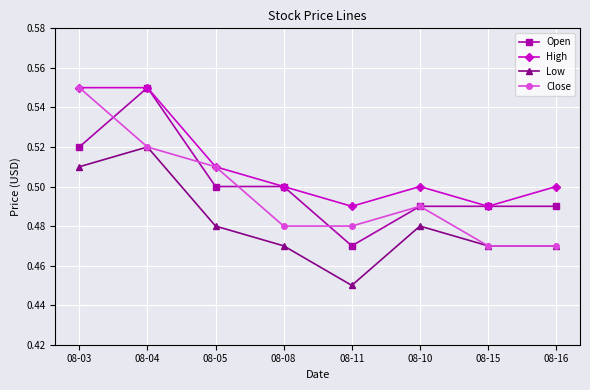

What is the label of the 8th point from the left?

08-16